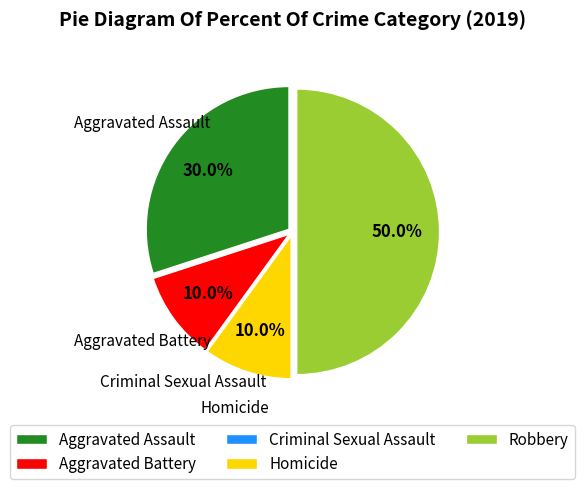

To the nearest percent, what is the difference between the Aggravated Battery and Aggravated Assault slice percentages?

20%